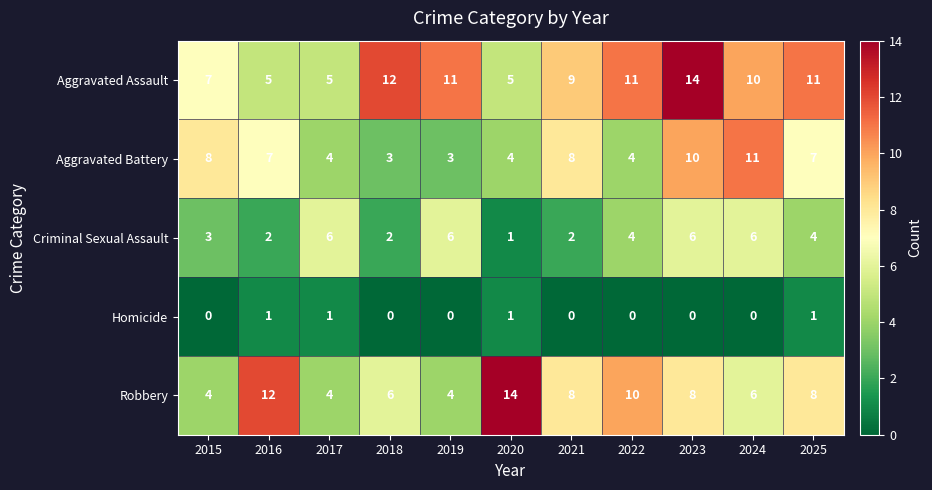

At which label does Aggravated Battery first exceed 7?

2015